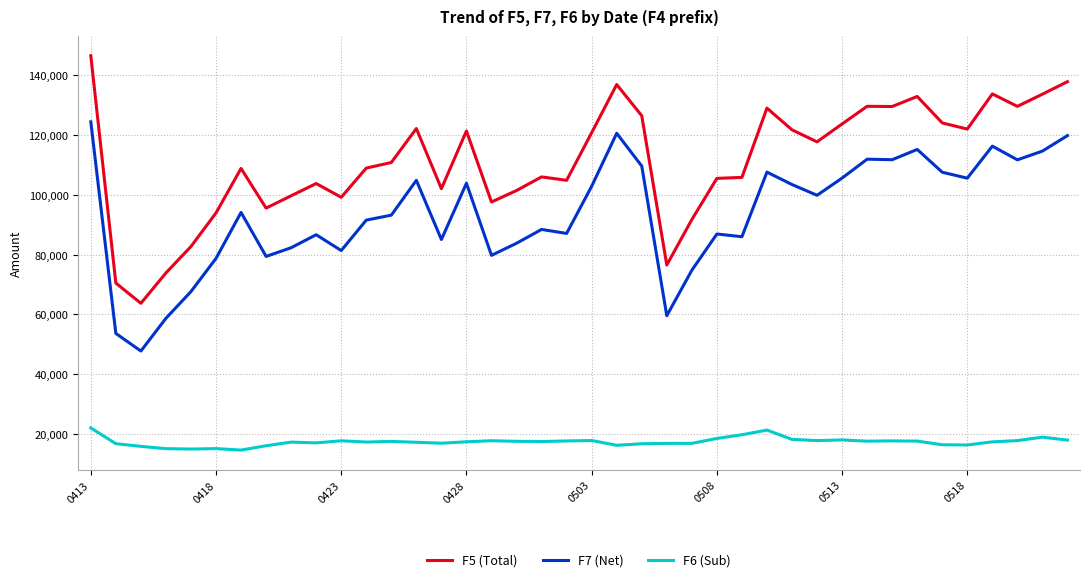

Rank the series by their average value, from lowest to highest.

F6 (Sub), F7 (Net), F5 (Total)